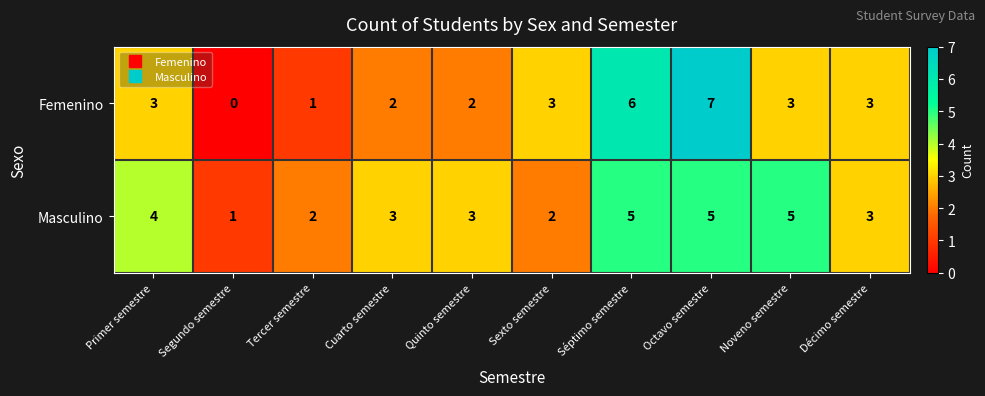

At which label does Masculino first exceed 3?

Primer semestre